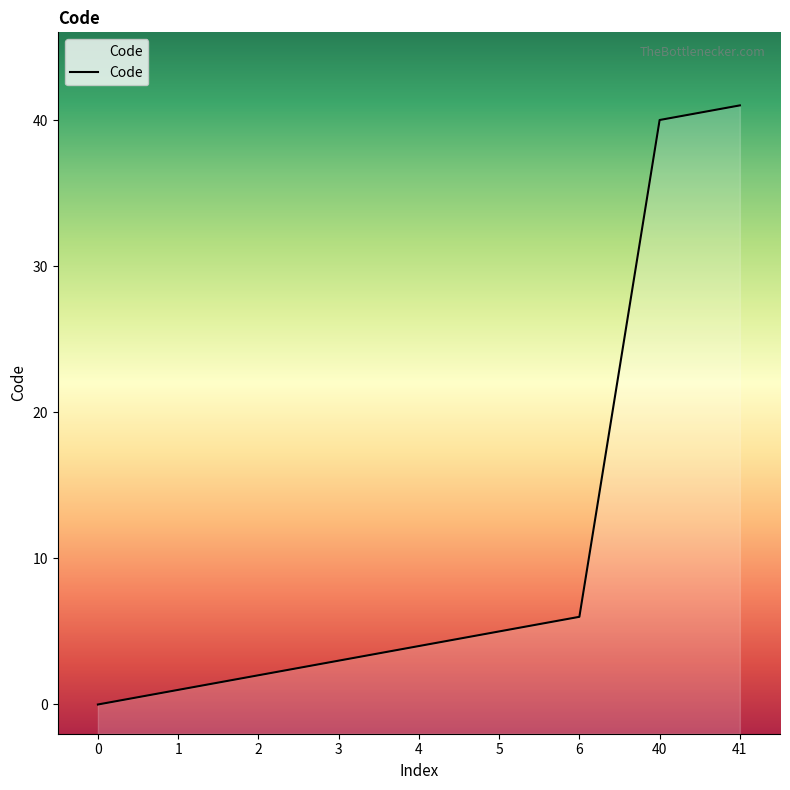

Where is the data nearest to the value 20?

6